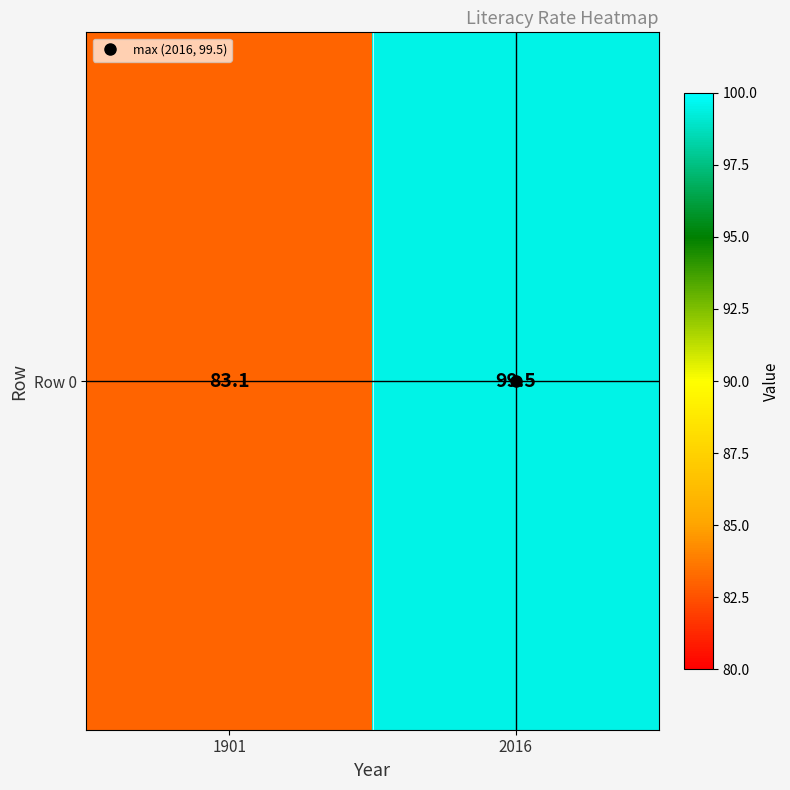

What is the sum of all values?

182.6